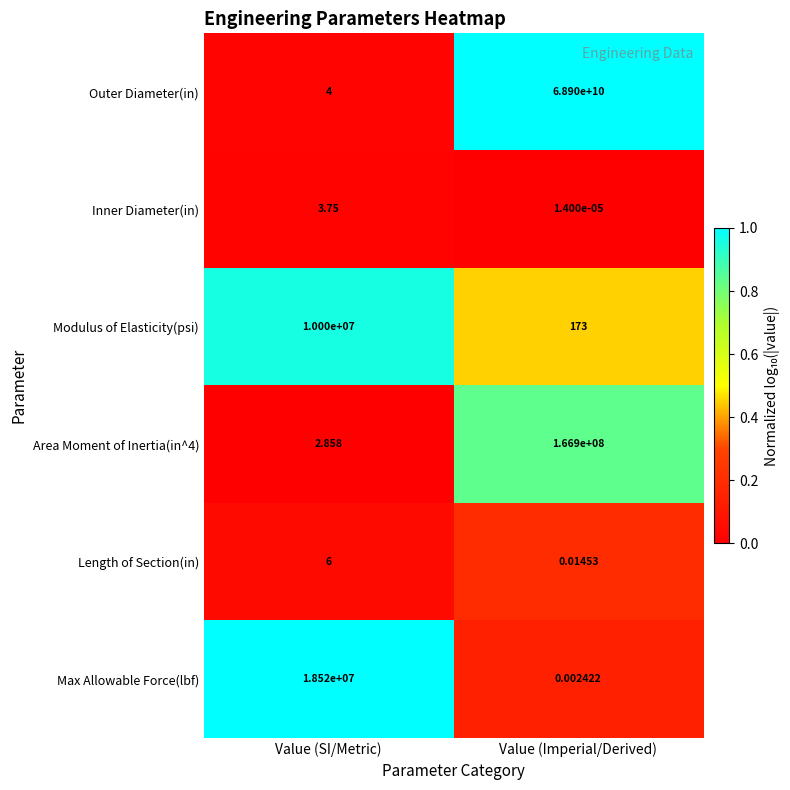

Rank the series at Value (SI/Metric) from highest to lowest value.

Max Allowable Force(lbf), Modulus of Elasticity(psi), Length of Section(in), Outer Diameter(in), Inner Diameter(in), Area Moment of Inertia(in^4)